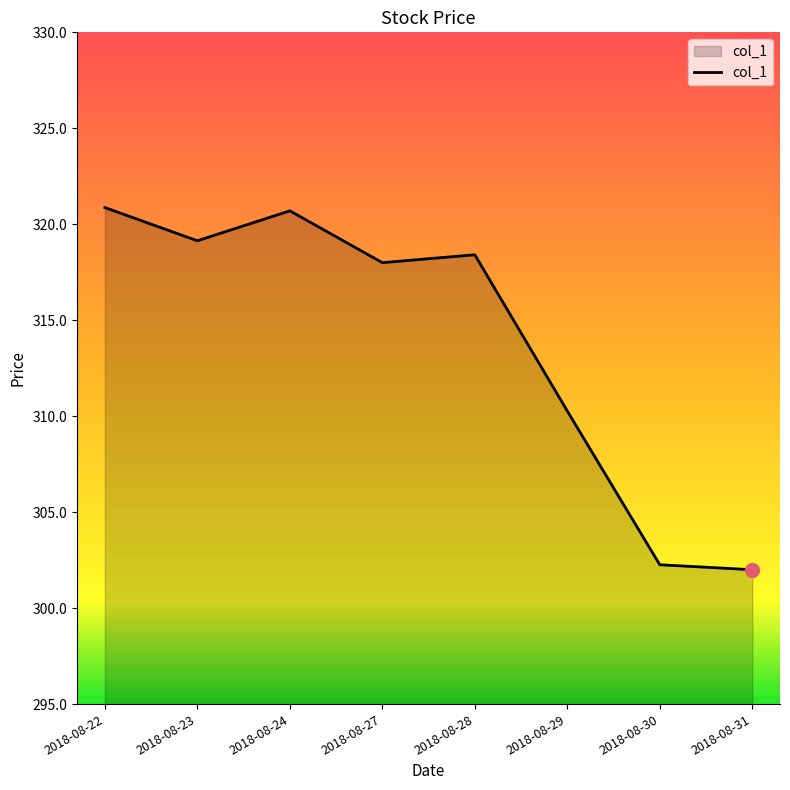

Reading left to right, what are all the values shown in this chart?

2018-08-22=320.9	2018-08-23=319.1	2018-08-24=320.7	2018-08-27=318.0	2018-08-28=318.4	2018-08-29=310.3	2018-08-30=302.3	2018-08-31=302.0